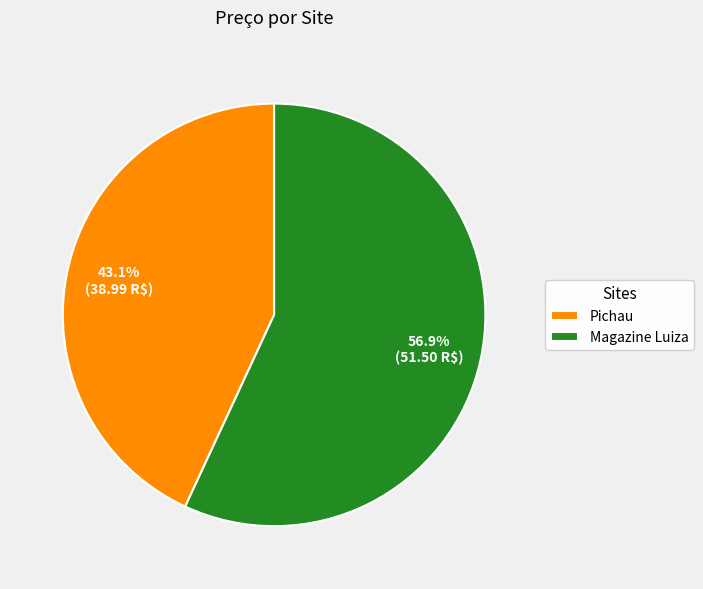

What is the ratio of the value at Pichau to the value at Magazine Luiza?

0.8